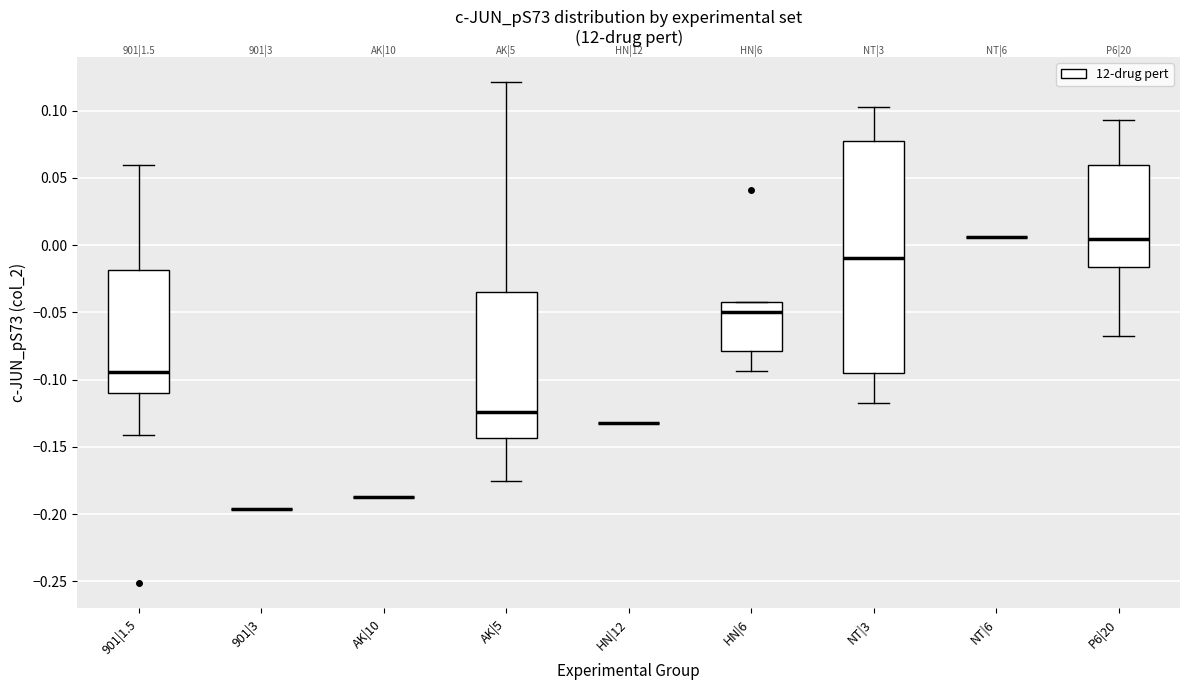

Reading left to right, transcribe this box plot: for each box, give where its median line is, the range the box spans, and where its two whiskers end, as read against the y-axis. The values are not printed on the chart, so give them approximately, as read against the axis.

901|1.5: median -0.095, box -0.110 to -0.020, whiskers -0.140 to 0.060
901|3: box collapsed to a line at -0.195, whiskers -0.195 to -0.195
AK|10: box collapsed to a line at -0.185, whiskers -0.185 to -0.185
AK|5: median -0.125, box -0.145 to -0.035, whiskers -0.175 to 0.120
HN|12: box collapsed to a line at -0.130, whiskers -0.130 to -0.130
HN|6: median -0.050, box -0.080 to -0.045, whiskers -0.095 to -0.045
NT|3: median -0.010, box -0.095 to 0.075, whiskers -0.115 to 0.105
NT|6: box collapsed to a line at 0.005, whiskers 0.005 to 0.005
P6|20: median 0.005, box -0.015 to 0.060, whiskers -0.070 to 0.095